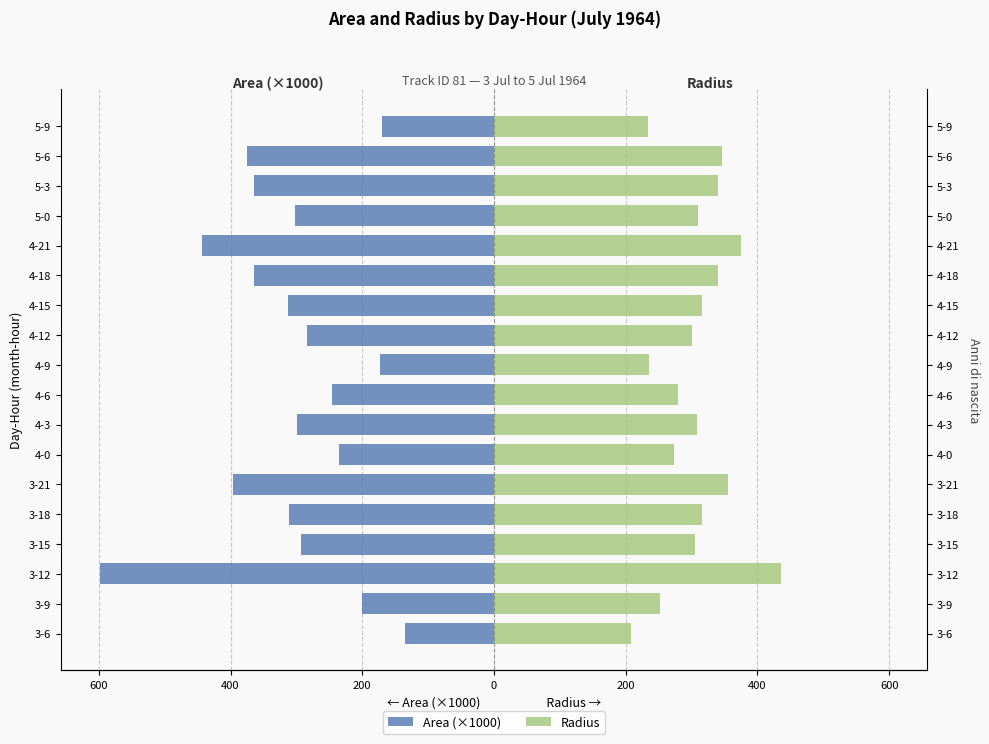

What are all the series names shown in the legend?

Area (×1000), Radius